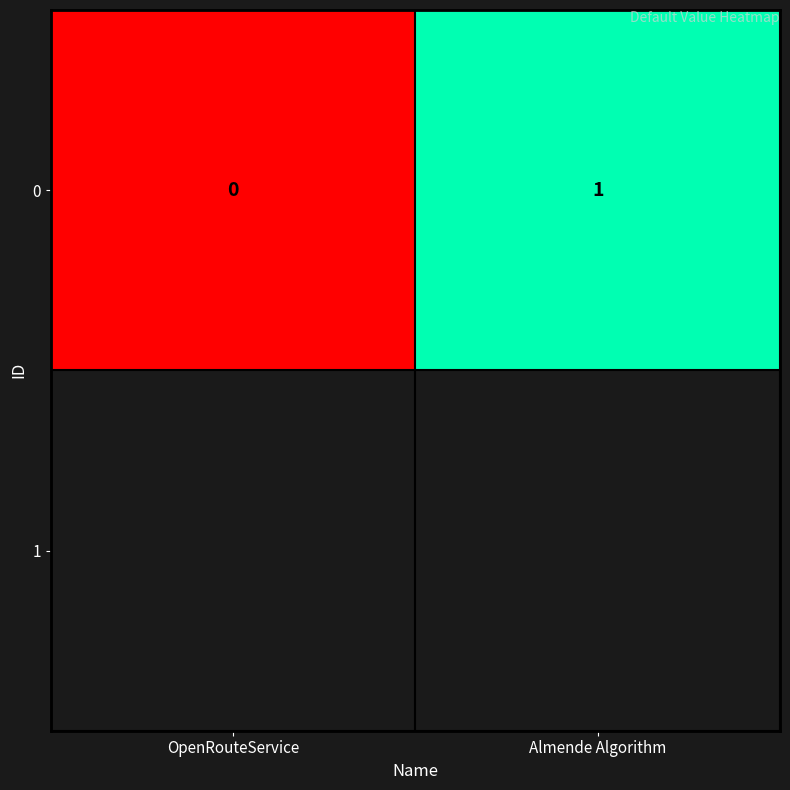

What is the difference between the maximum and minimum values?

1